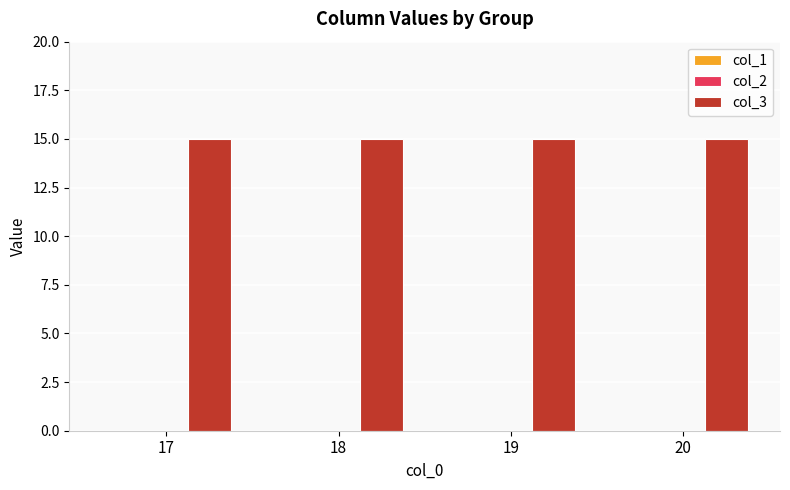

How many groups of bars are there?

4